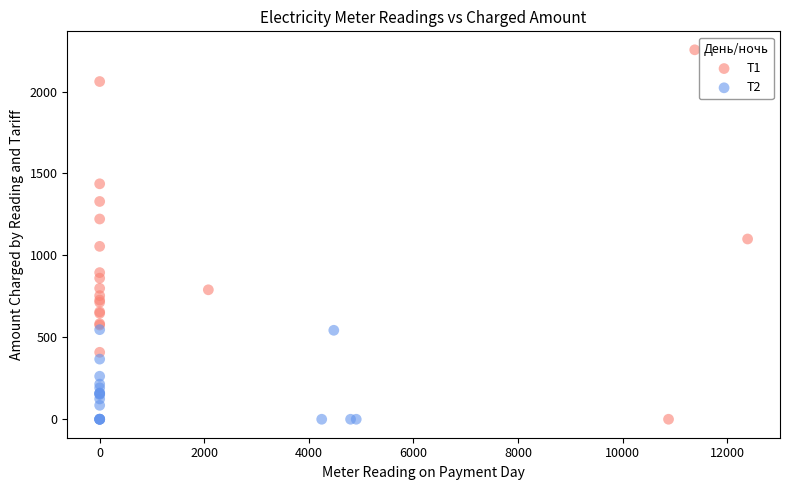

Which series has the widest spread of Y values?

T1